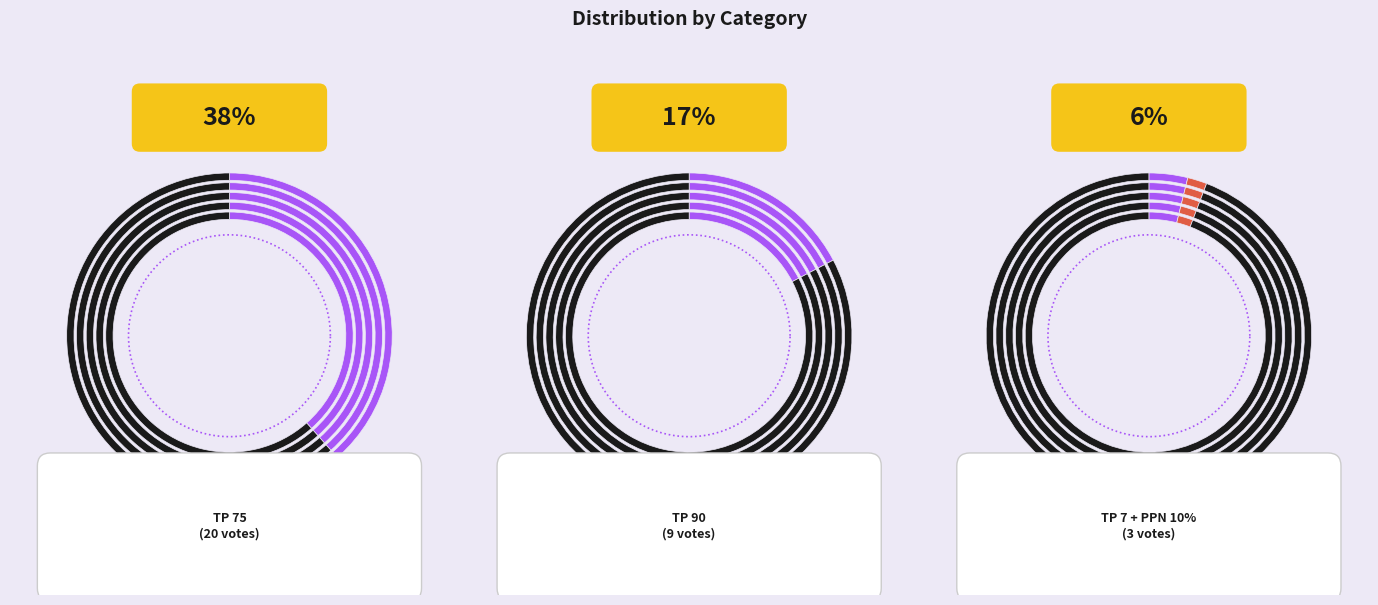

Is PPN 10% the majority of the pie?

No